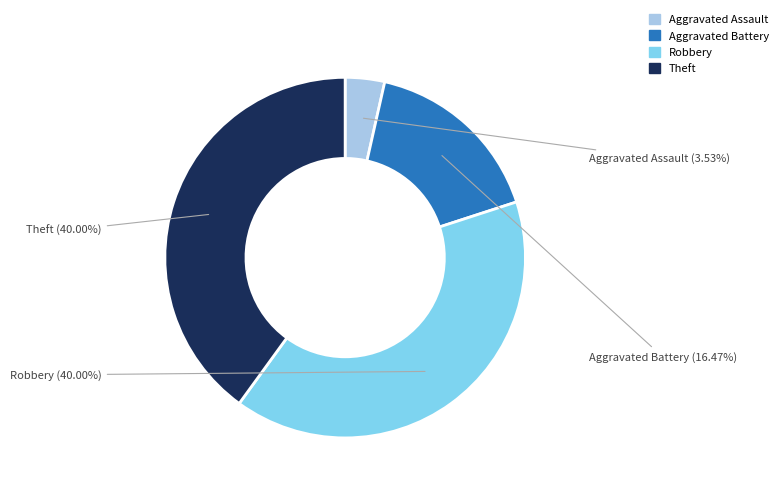

To the nearest percent, what is the average slice percentage?

25%